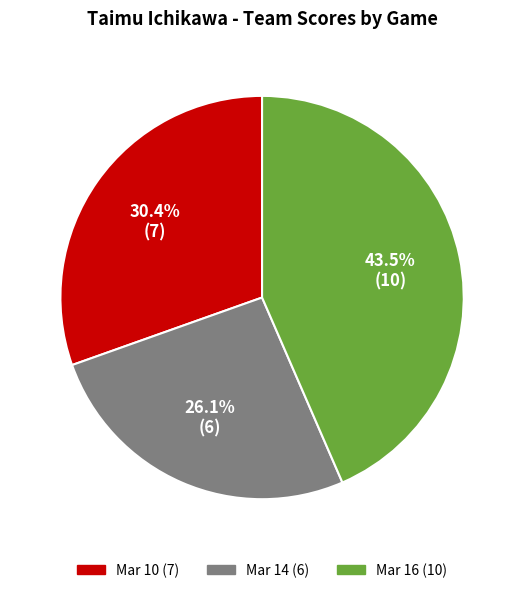

Does Mar 14 account for over 50% of the chart?

No